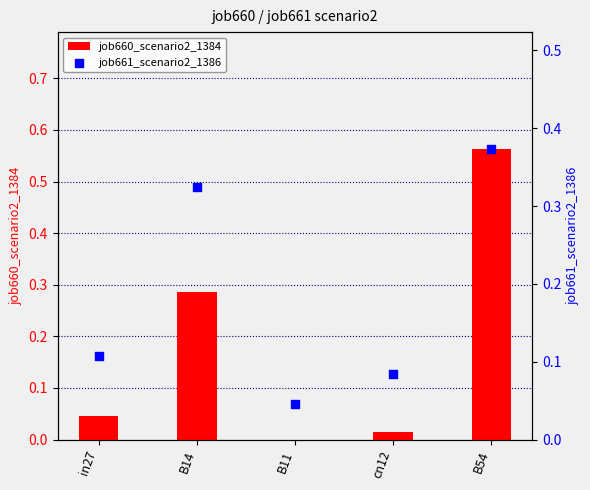

Which series contains the highest Y value?

job660_scenario2_1384